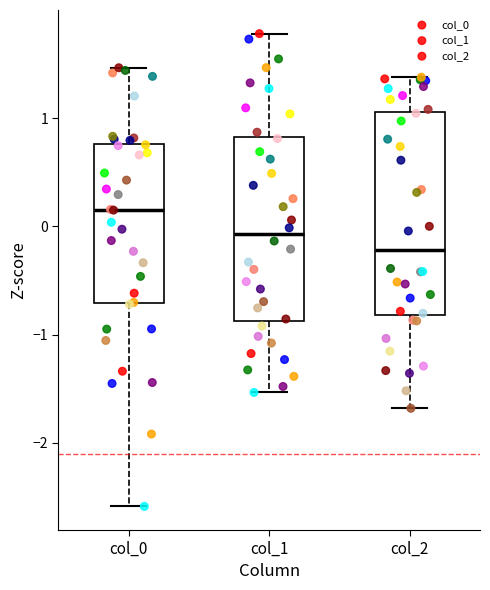

Where is the upper edge of the box for col_1 on the y-axis? The values are not printed on the chart, so give them approximately, as read against the axis.

0.8